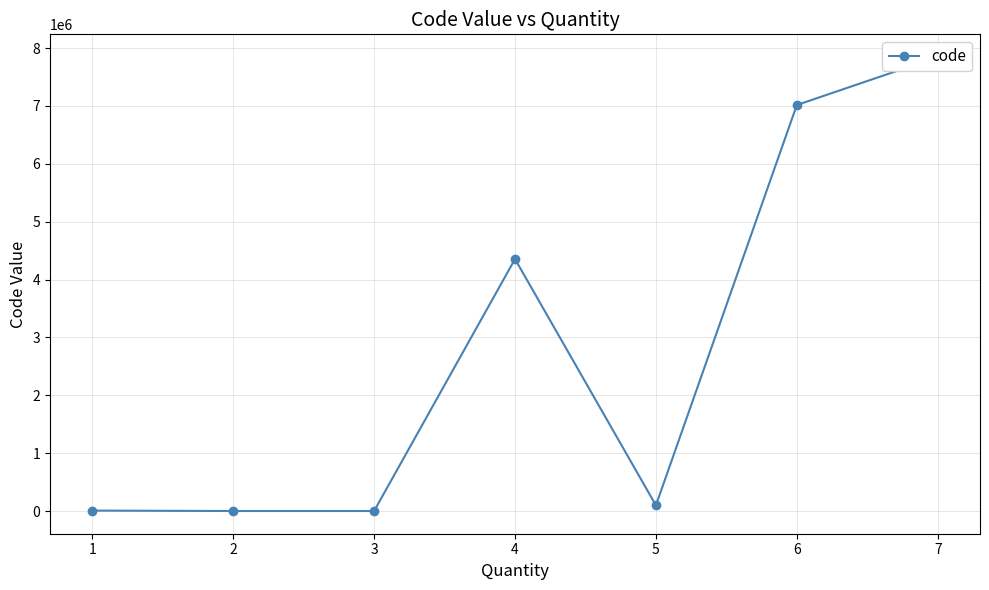

How many points are higher than both their immediate neighbors (excluding endpoints)?

1